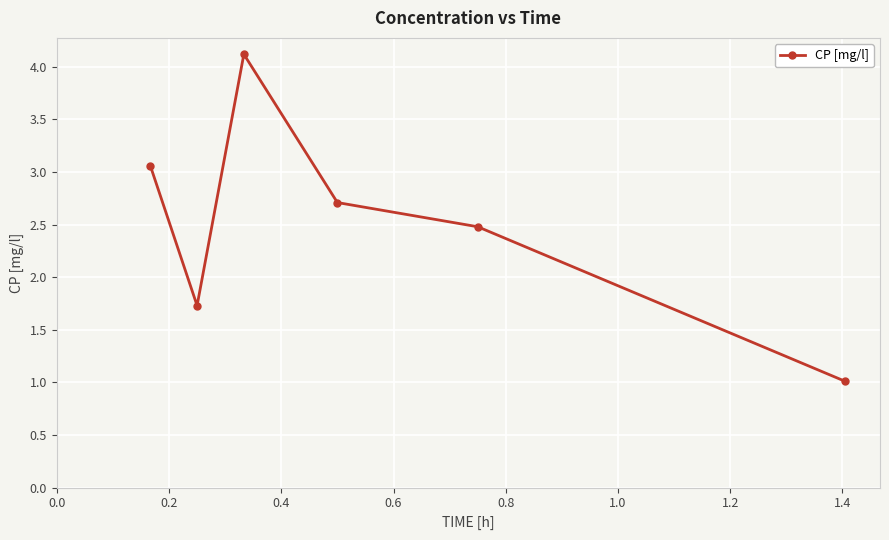

What is the average value?

2.5